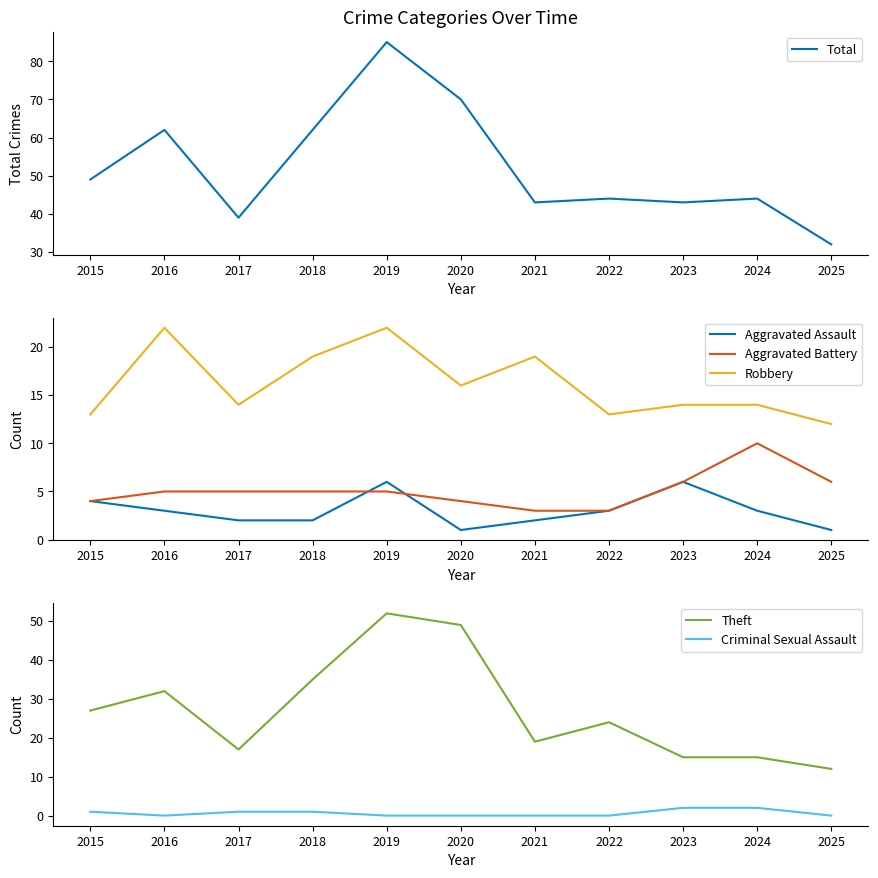

At which label does Aggravated Battery reach its minimum?

2021